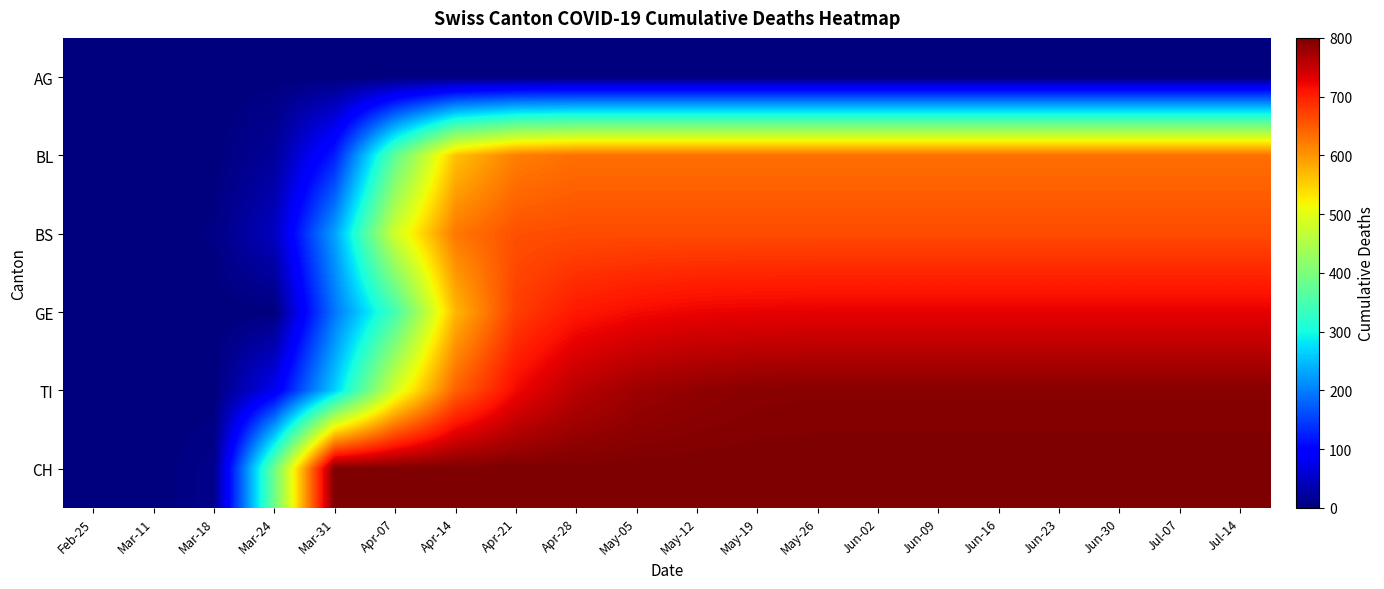

At how many categories does at least one series exceed 579?

16